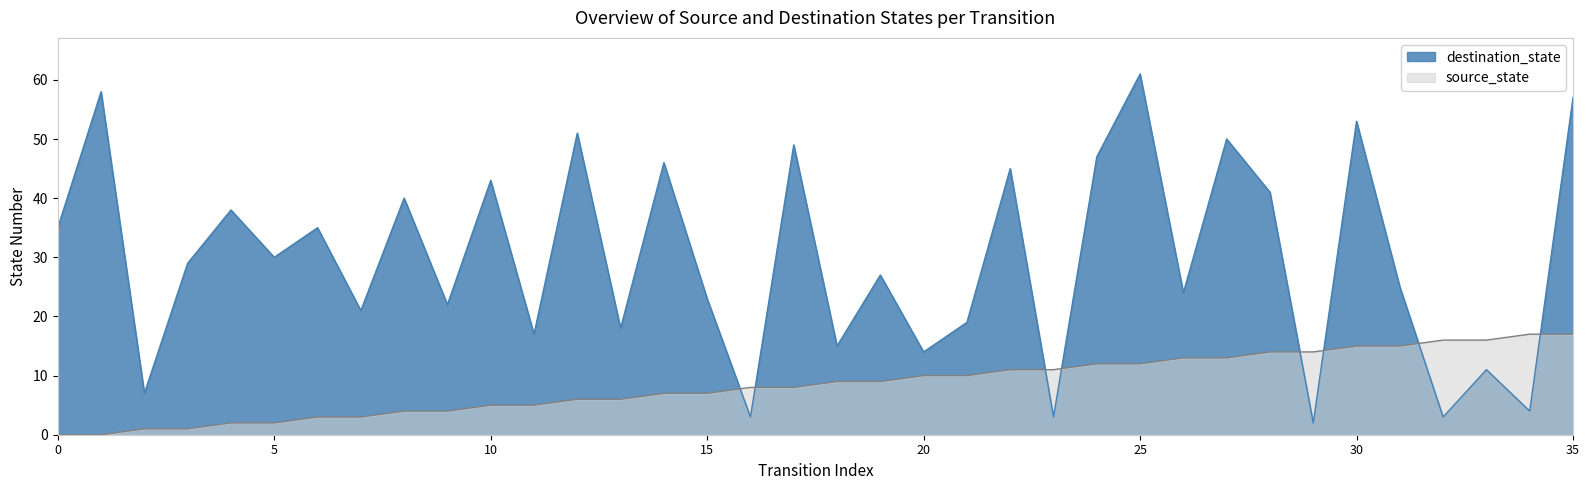

What are all the series names shown in the legend?

destination_state, source_state